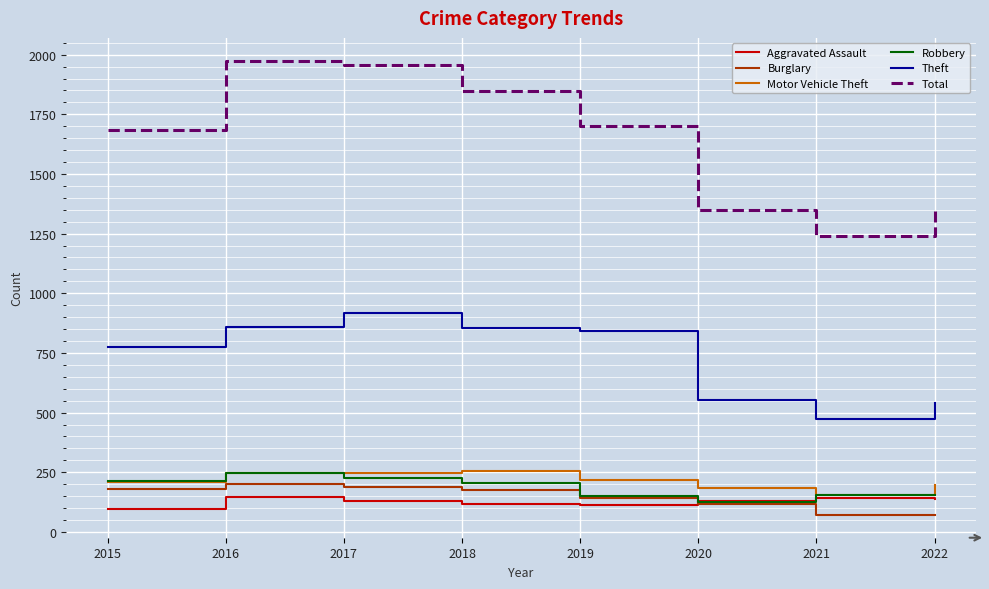

Is it true that Burglary equals 85 at 2018?

False